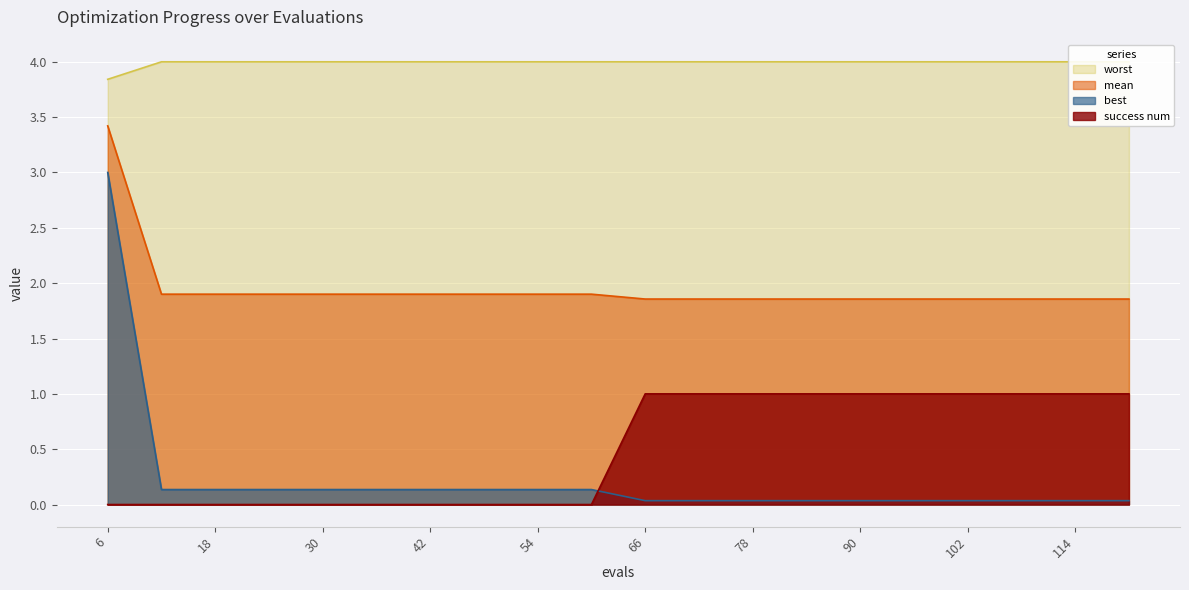

How many series are shown in this chart?

4